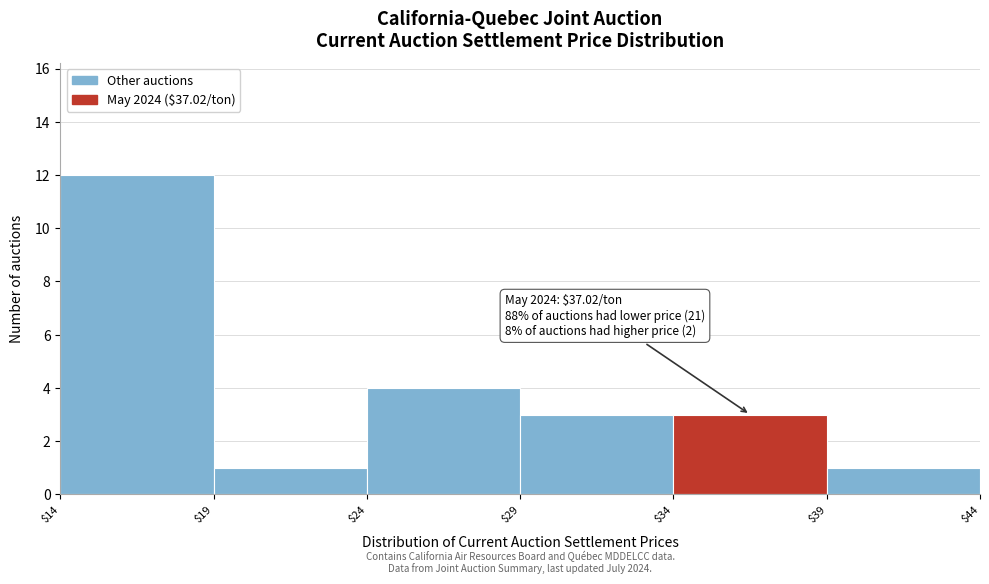

Over which range of the x-axis is the bar tallest?

$14 to $19